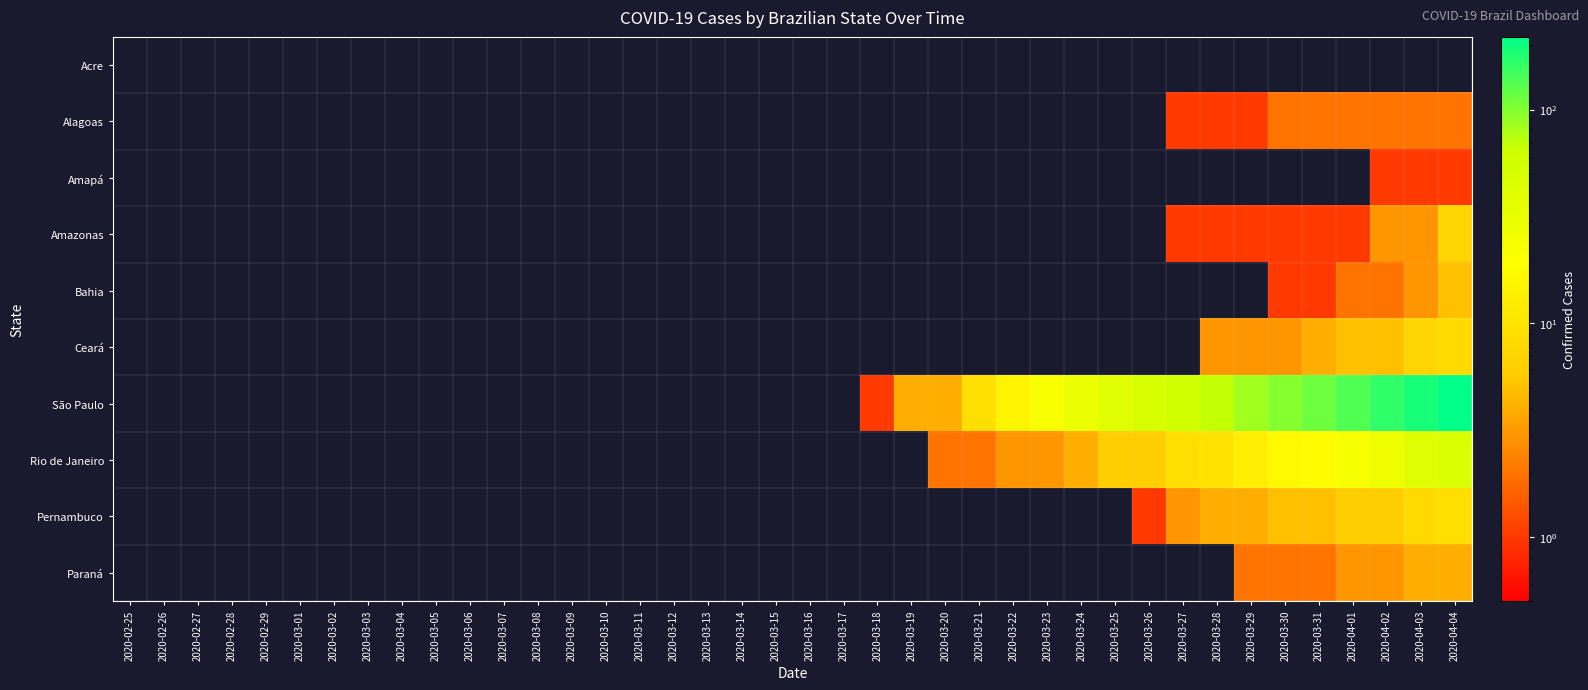

What is the total value across all series at 2020-03-23?

25